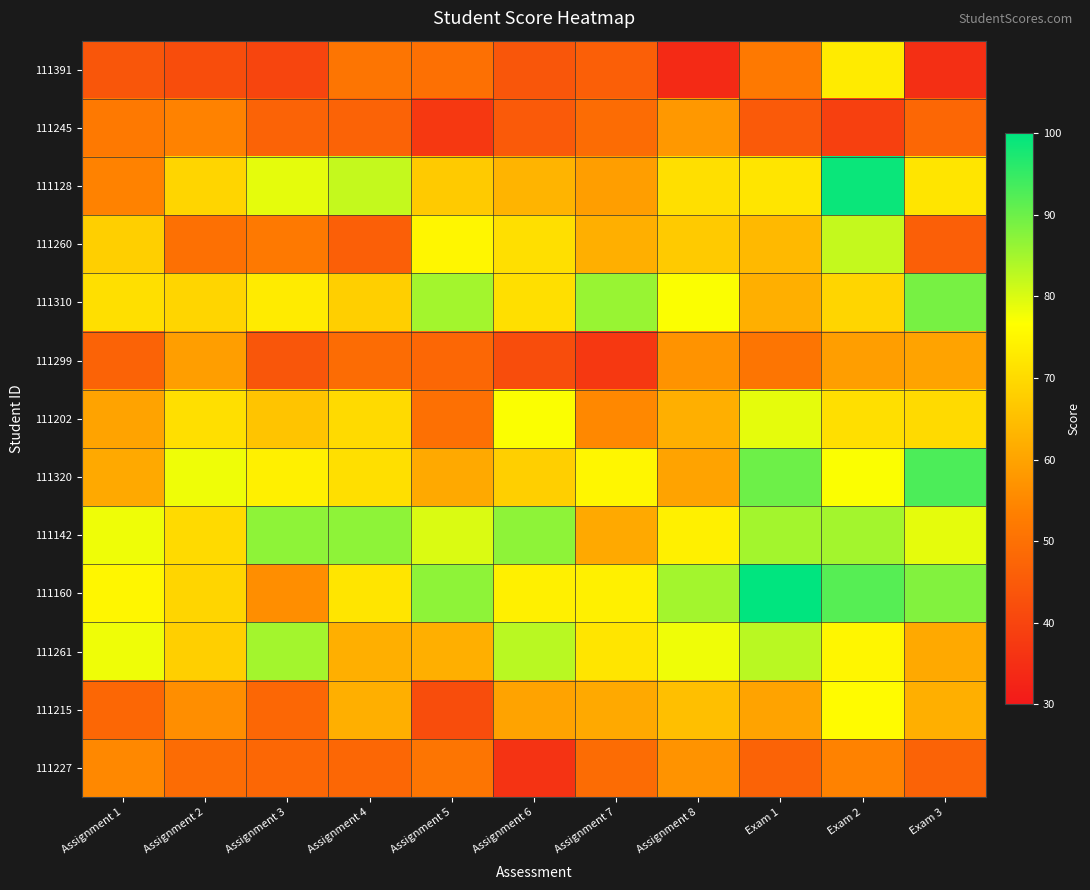

Which category has the highest value across all series?

Exam 1